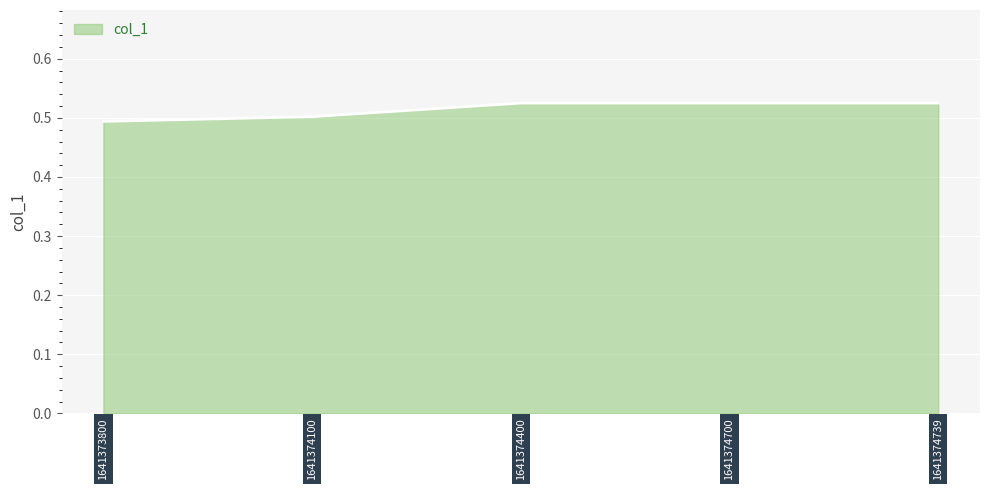

How many series are shown in this chart?

1